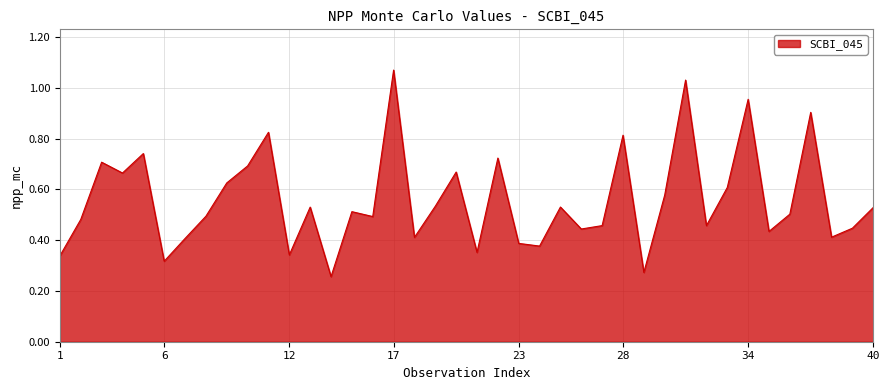

Rank the categories by value from lowest to highest.

14, 29, 6, 1, 12, 21, 24, 23, 7, 18, 38, 35, 26, 39, 27, 32, 2, 16, 8, 36, 15, 40, 13, 25, 19, 30, 33, 9, 4, 20, 10, 3, 22, 5, 28, 11, 37, 34, 31, 17